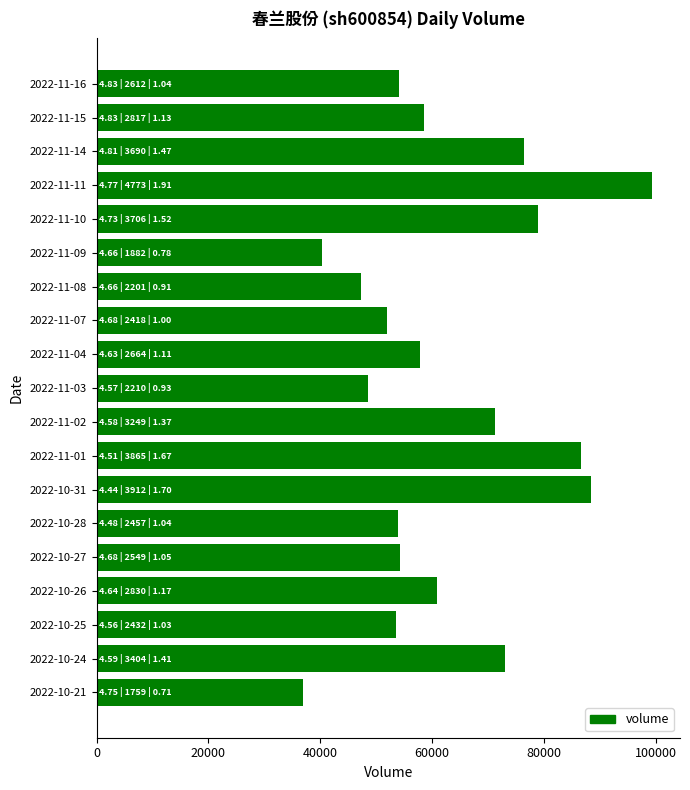

Which label corresponds to the largest value in the chart?

2022-11-11